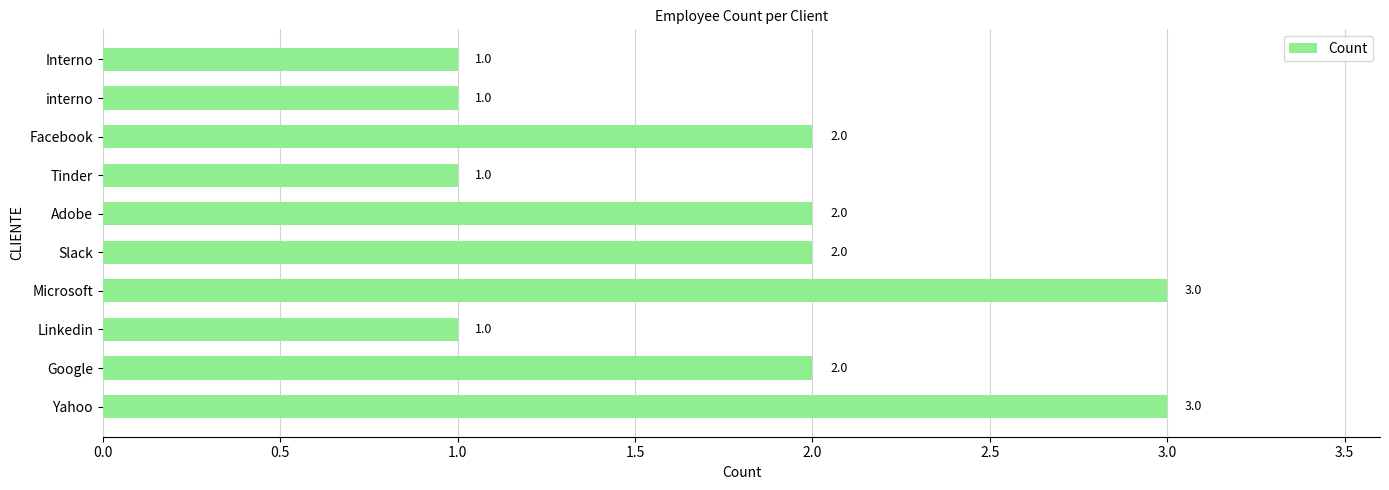

What is the sum of the values at Yahoo and Microsoft?

6